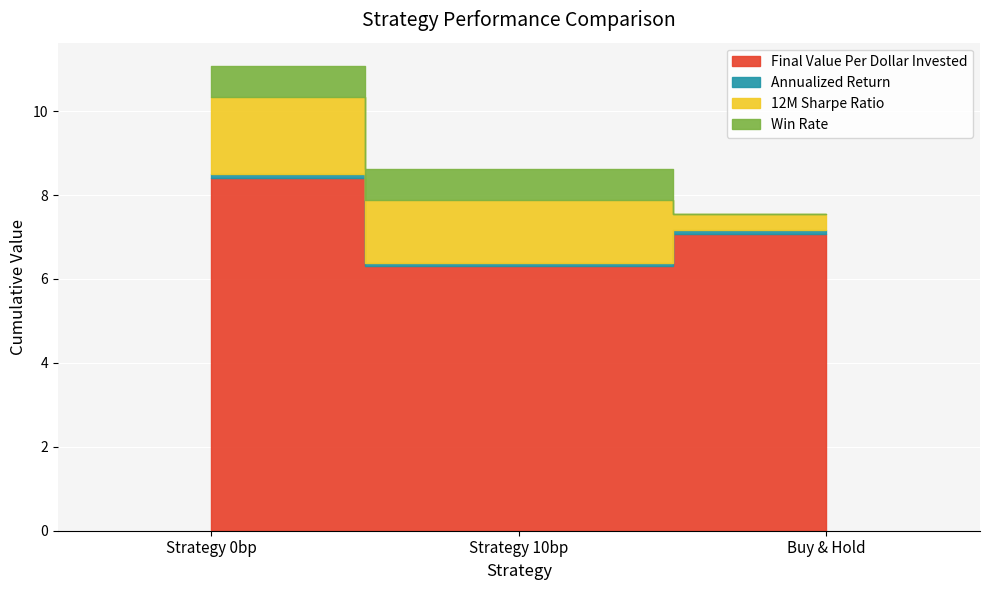

What is the greatest value displayed?

8.5